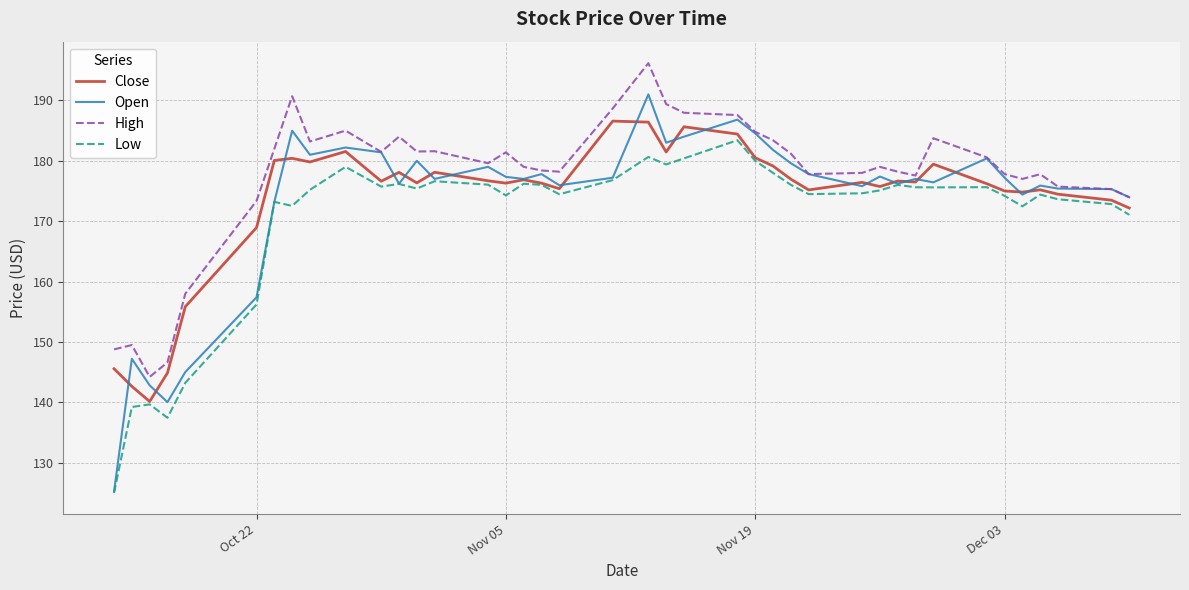

What is the average value of the Low series?

170.5